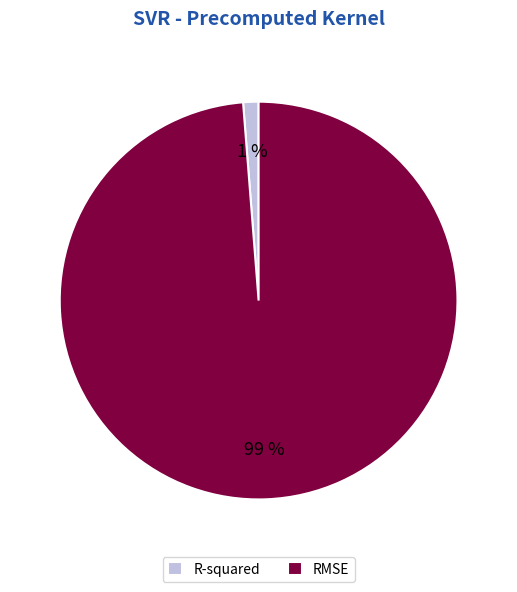

To the nearest percent, what percentage of the pie is R-squared?

1%